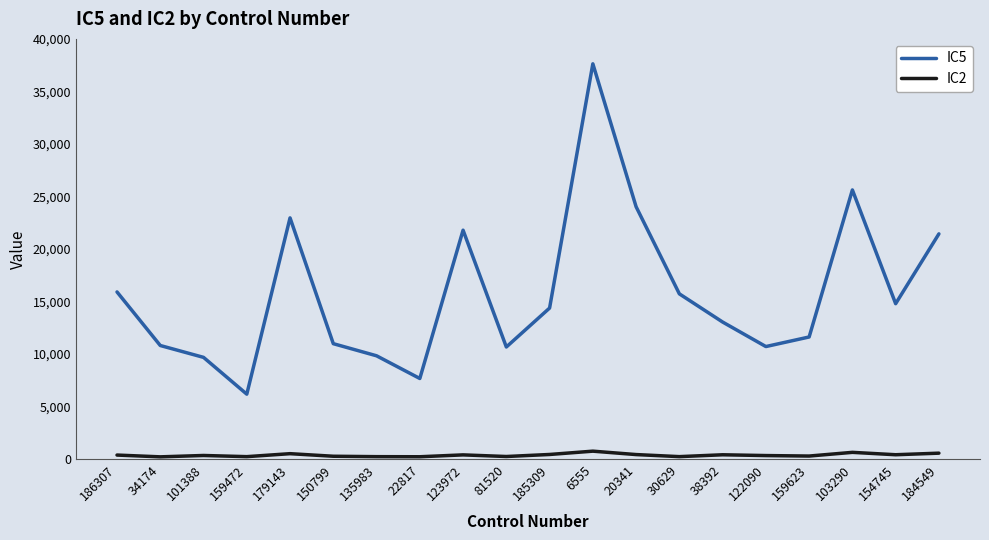

What is the difference between the IC2 values at 103290 and 34174?

428